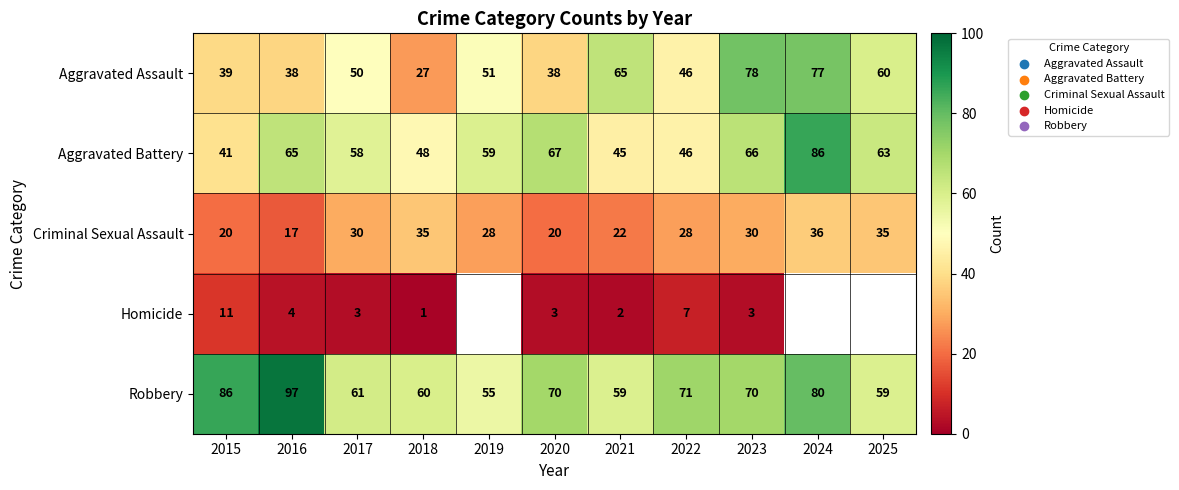

What is the total value across all series at 2017?

202